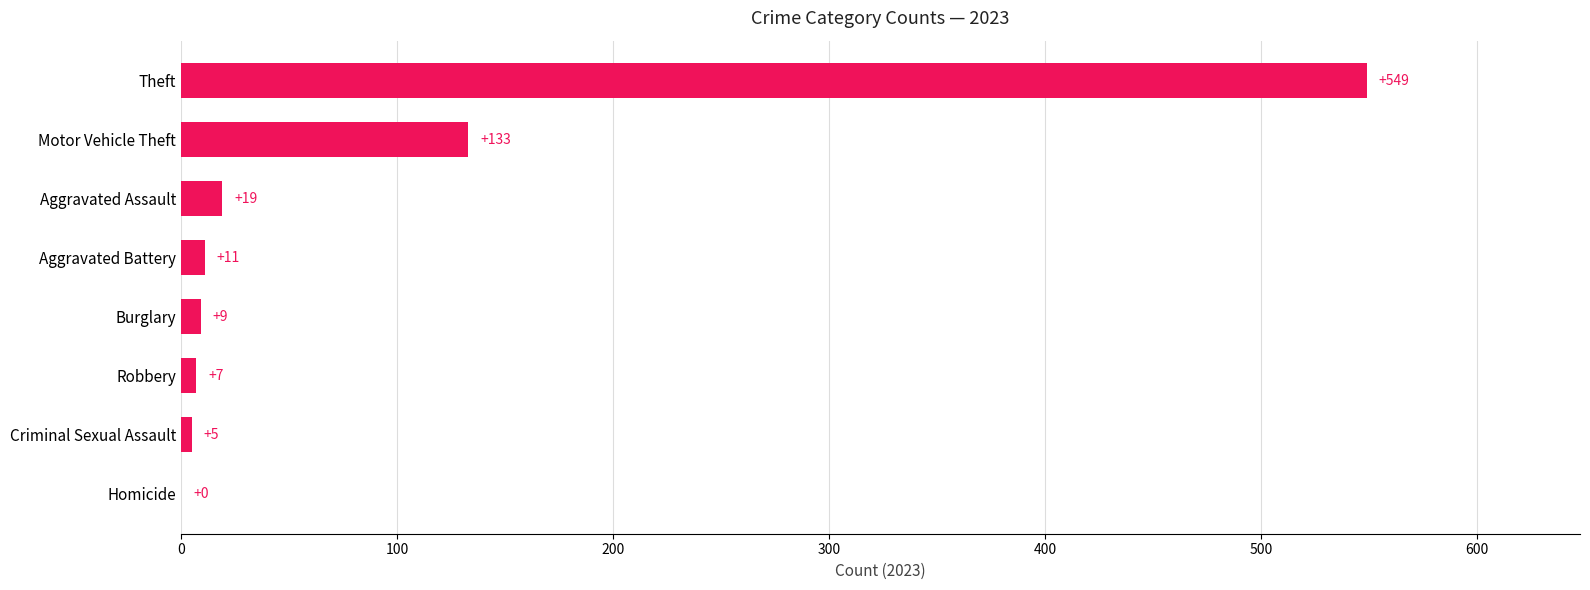

How many data points does each series have?

8